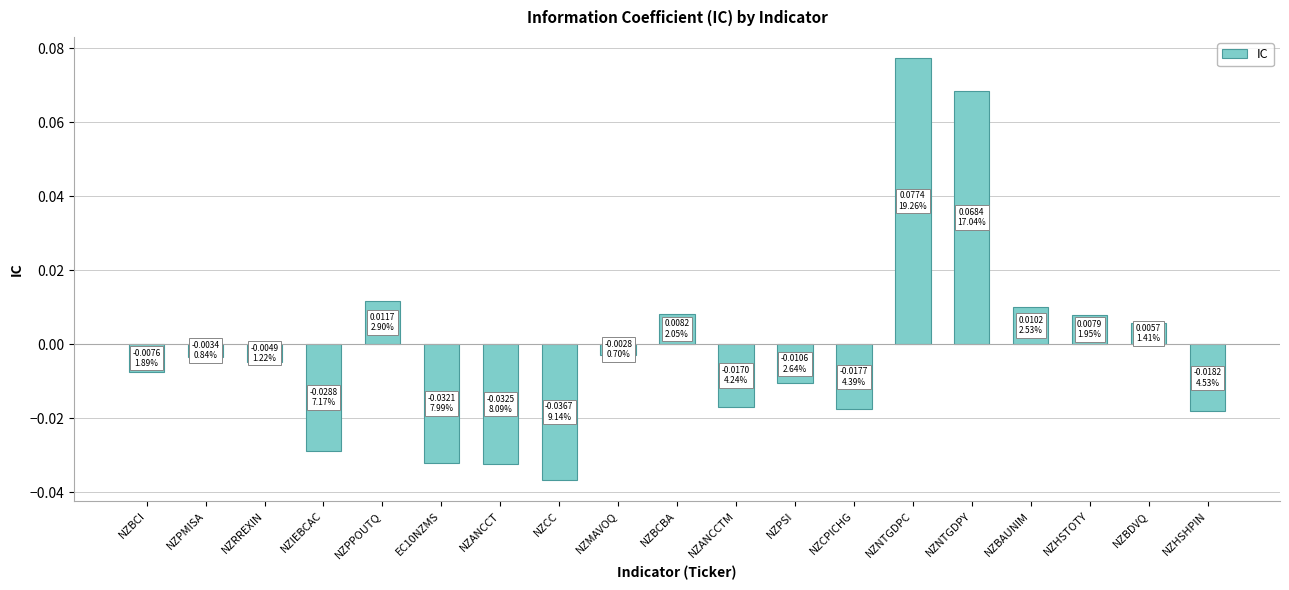

Where does the data first go above 0?

NZPPOUTQ